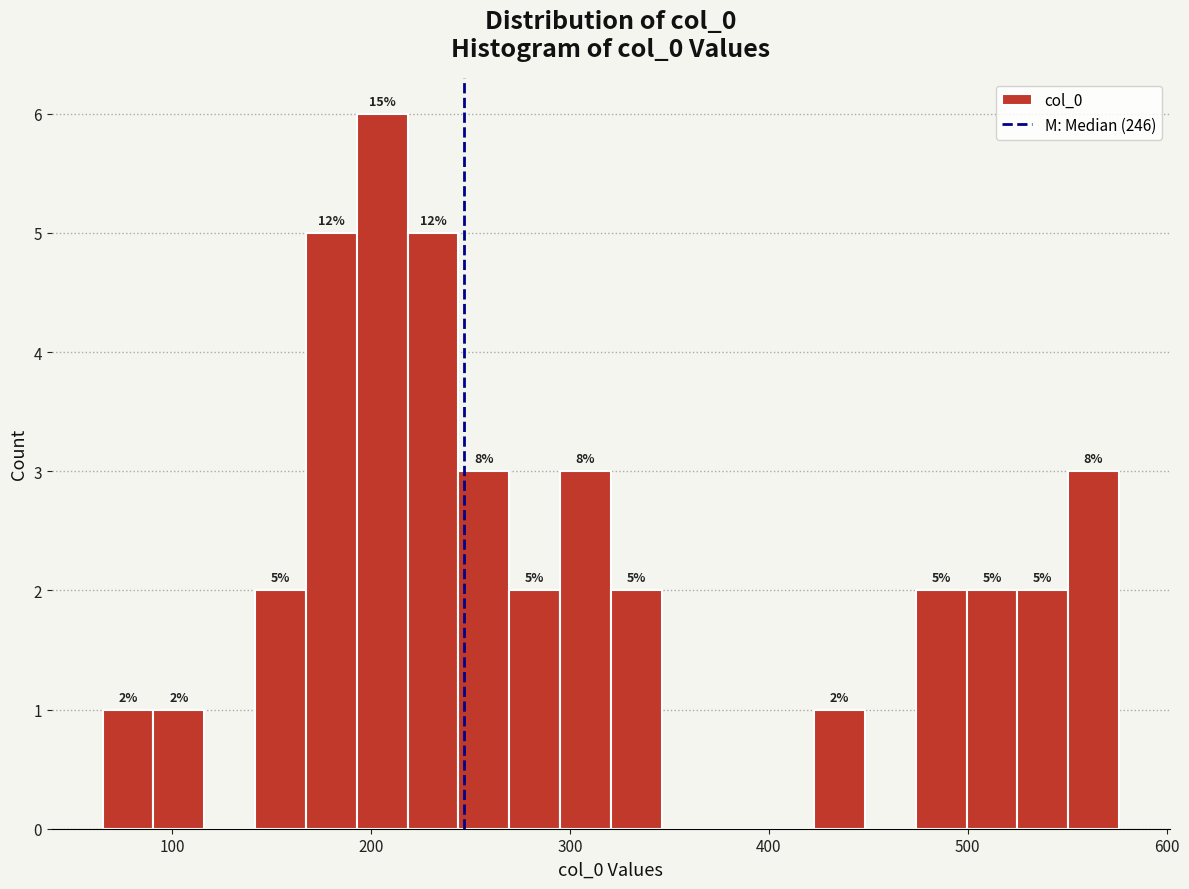

Around what value on the x-axis is the tallest bar? Give the approximate position of its centre, as read against the axis.

210